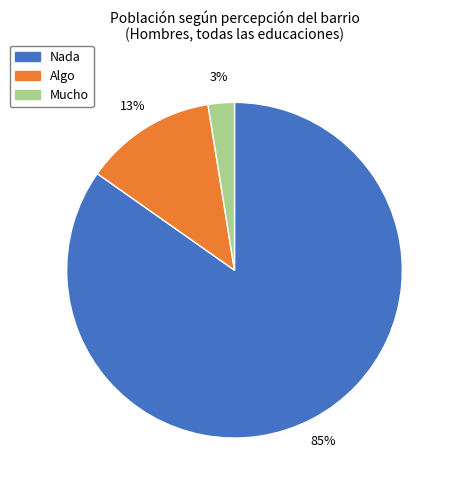

To the nearest percent, what is the average slice percentage?

33%